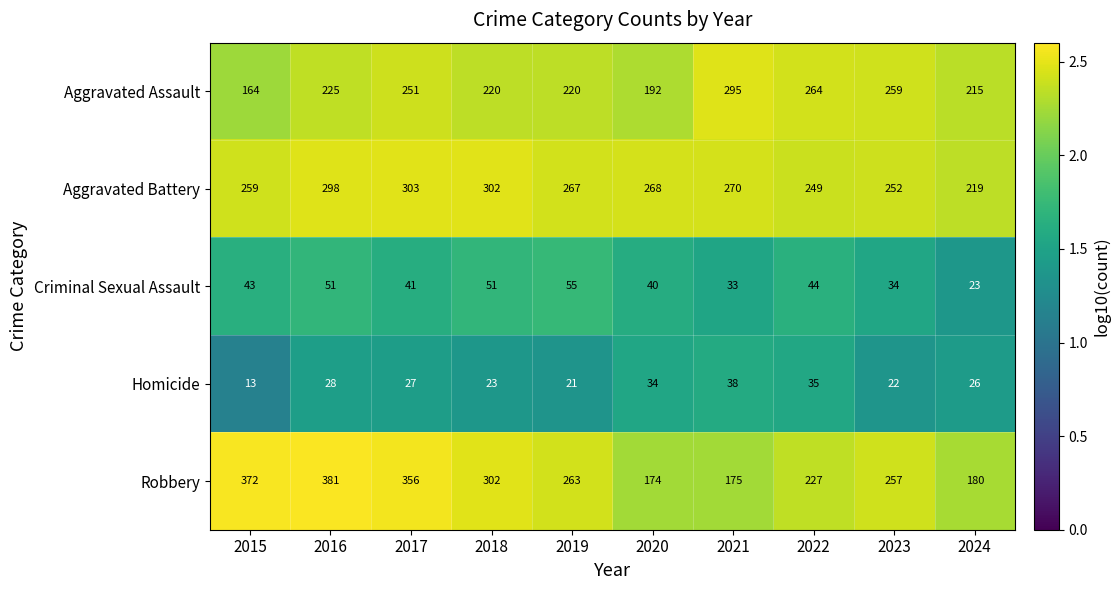

At which category is the sum across all series the highest?

2016